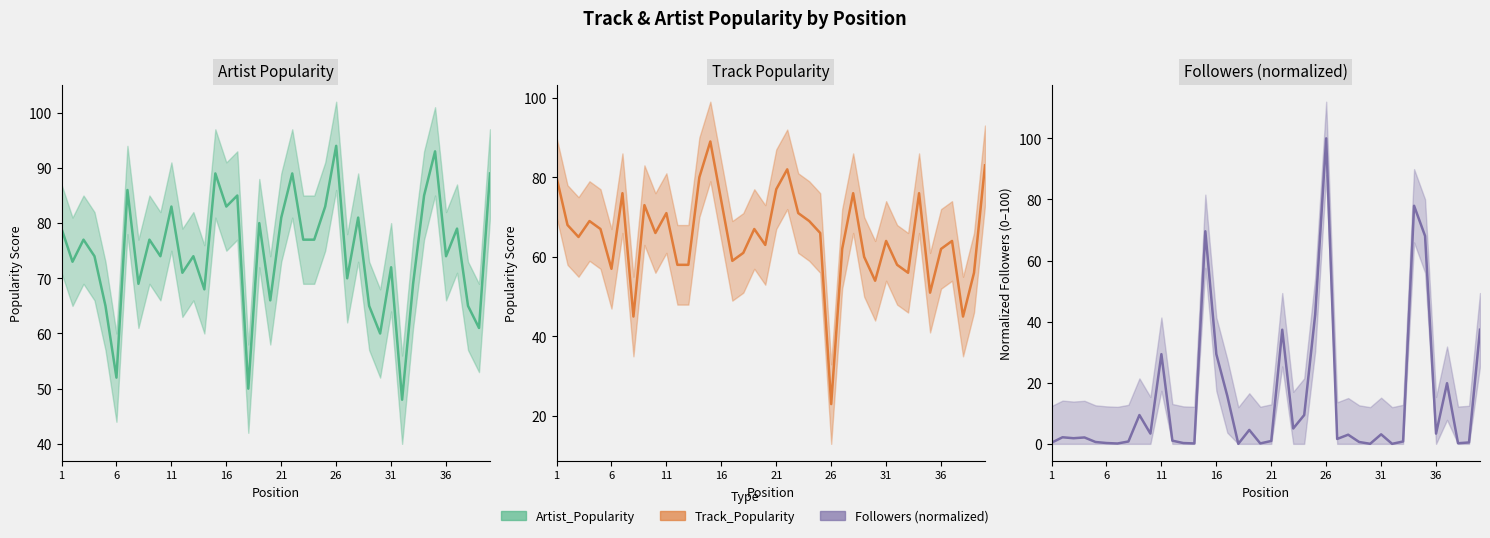

Rank the series by their maximum value, from lowest to highest.

Track_Popularity, Artist_Popularity, Followers_scaled